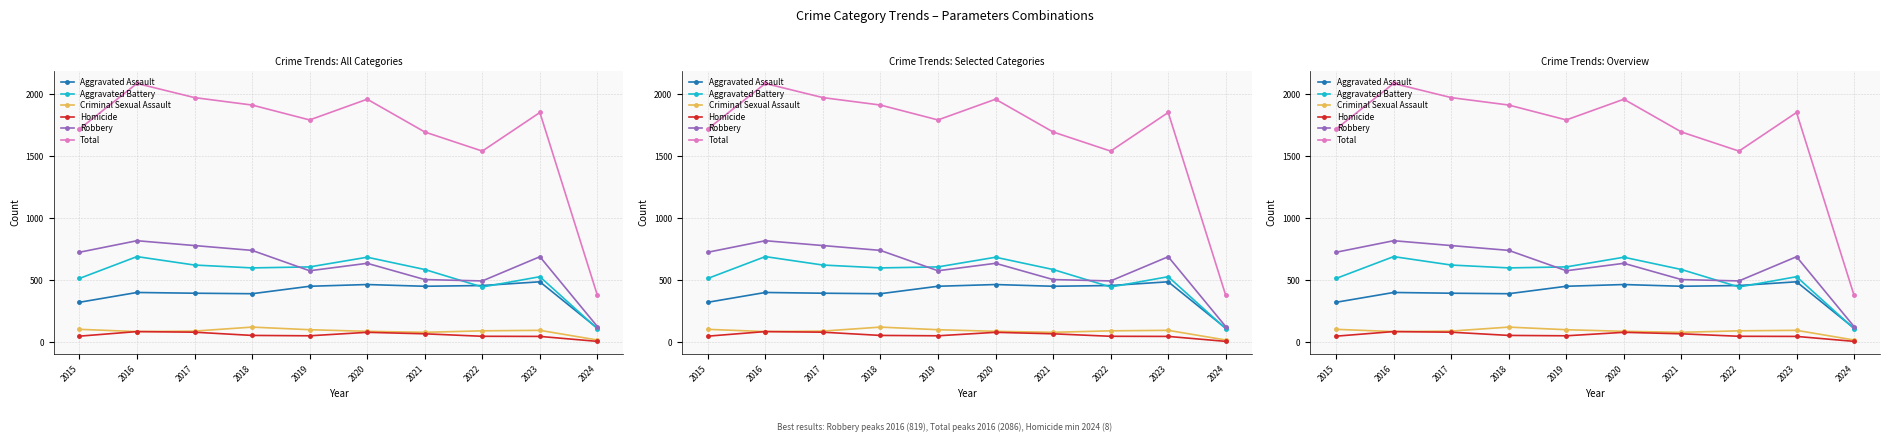

In Criminal Sexual Assault, how many points are lower than both neighbors (excluding endpoints)?

2